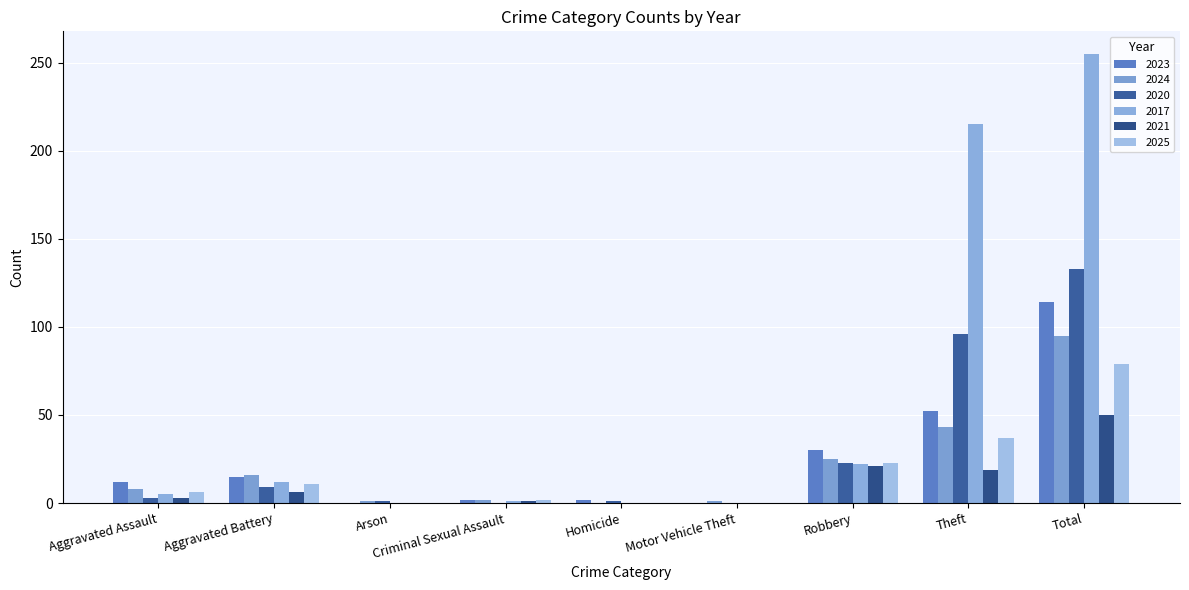

Are the bars horizontal?

No